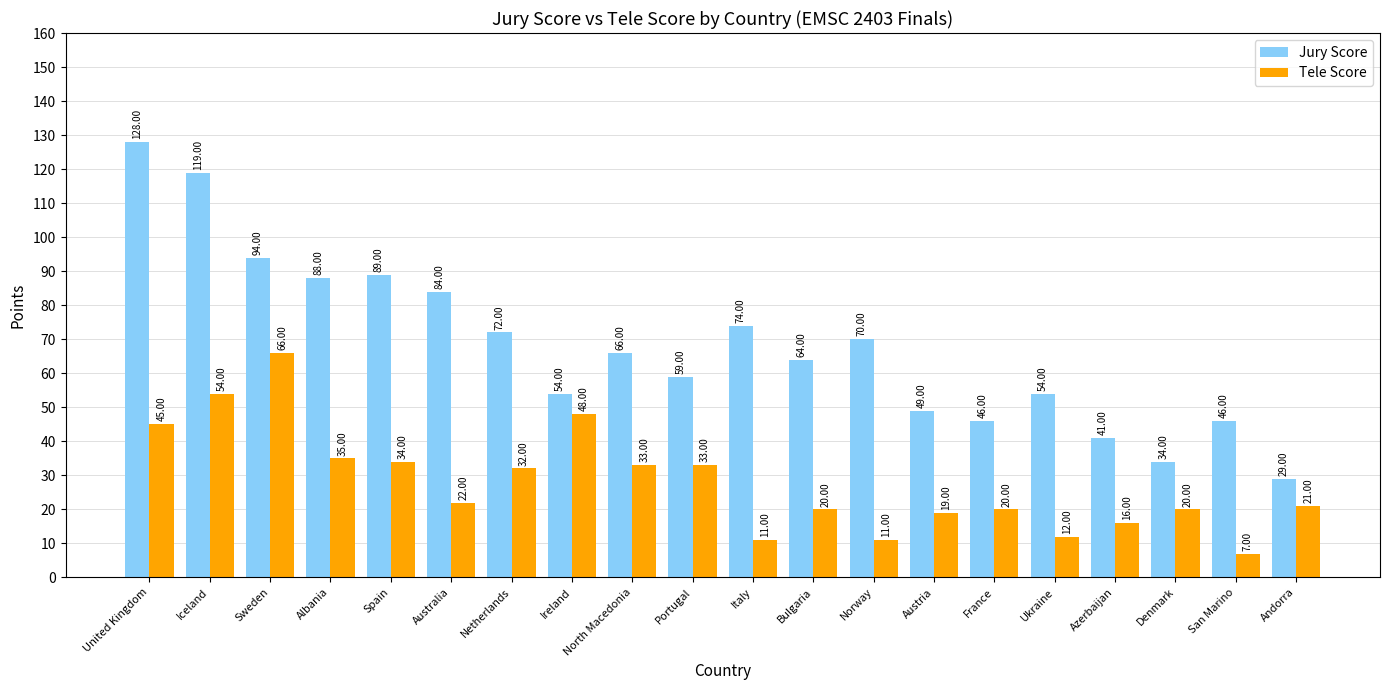

The Jury Score series shows 142 at Spain. True or false?

False